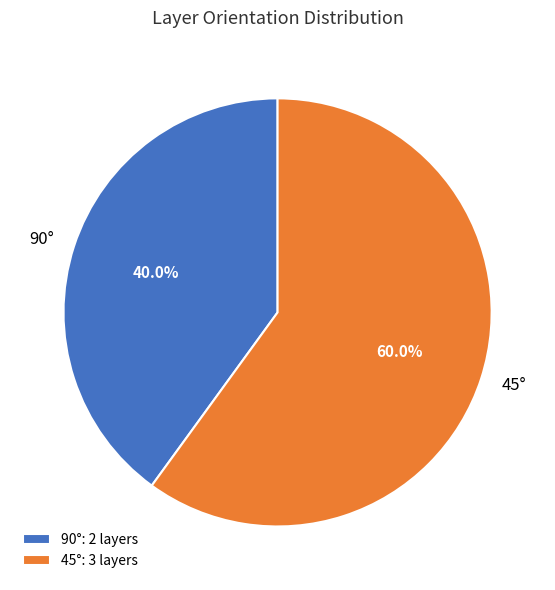

Approximately how many times larger is the value at 45° compared to 90°?

1.5